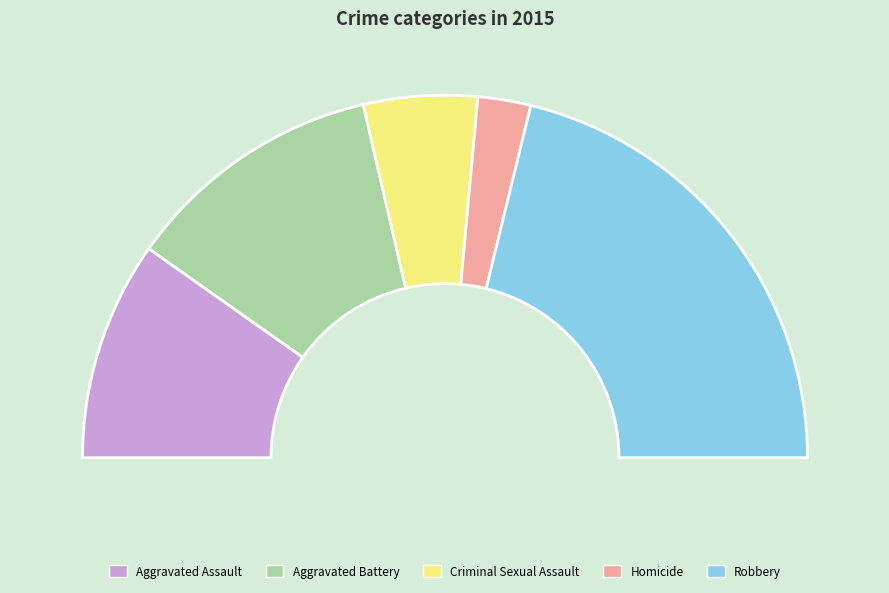

Does Criminal Sexual Assault represent more than half of the total?

No